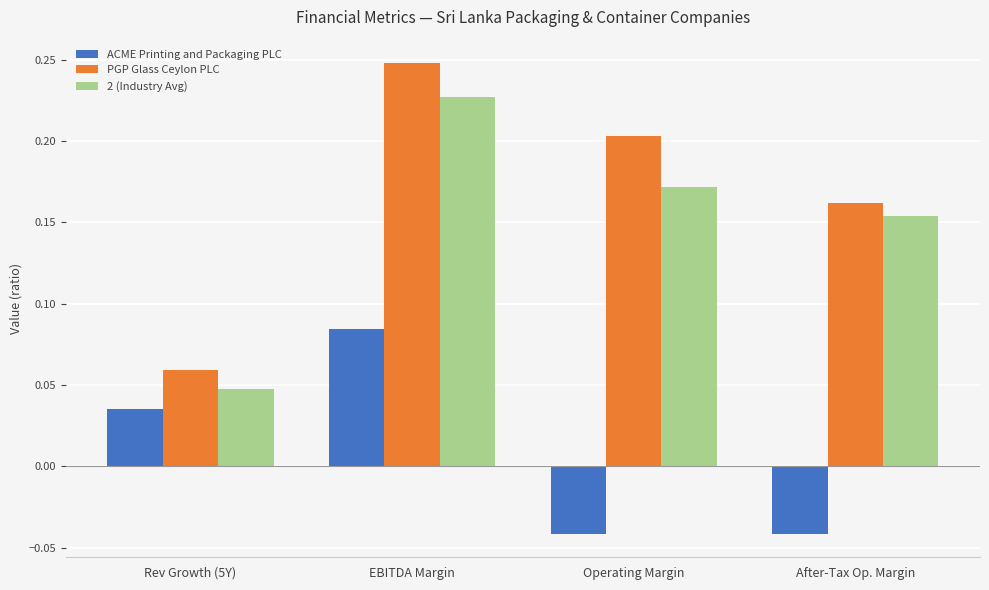

Count the 2 (Industry Avg) values in the range 0 to 1.

4